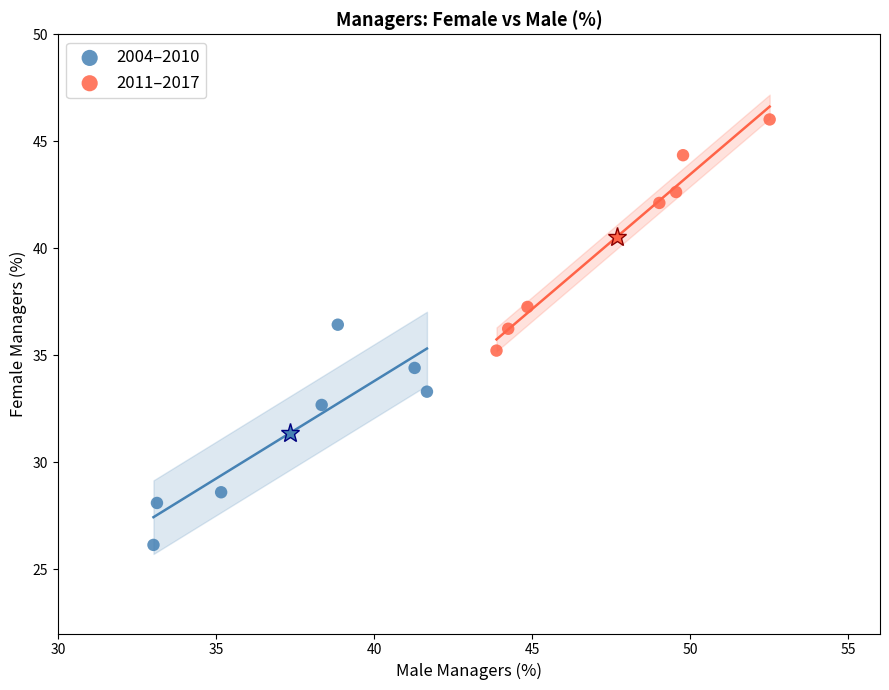

Which series reaches the maximum Y coordinate?

2011–2017